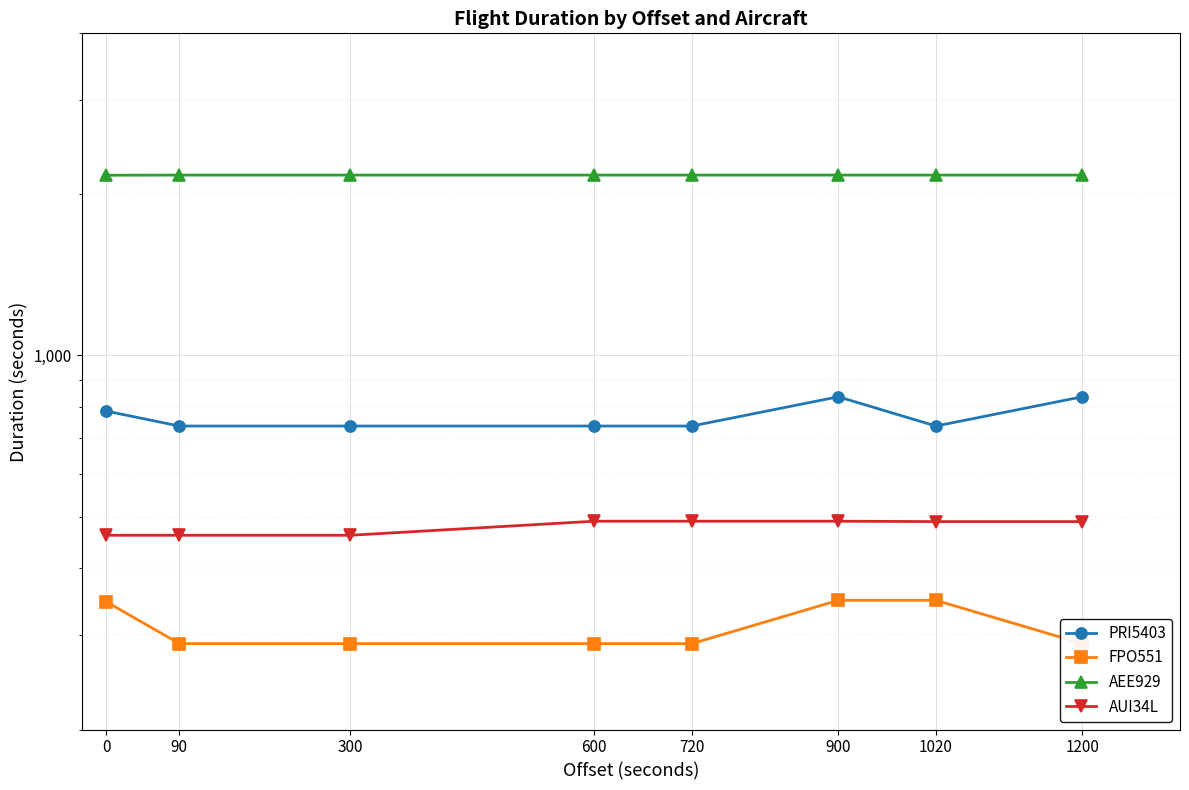

How many lines are shown in the chart?

4